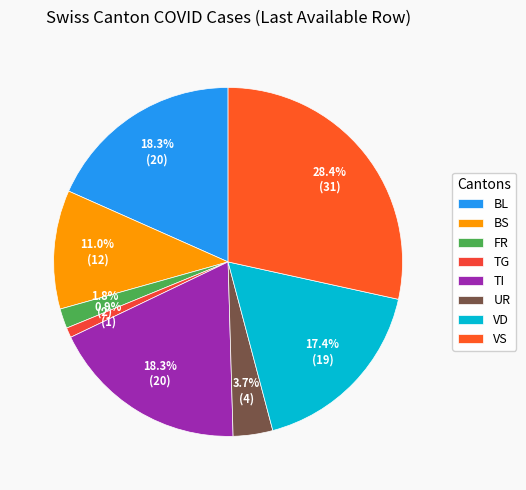

To the nearest percent, what is the average slice percentage?

12%